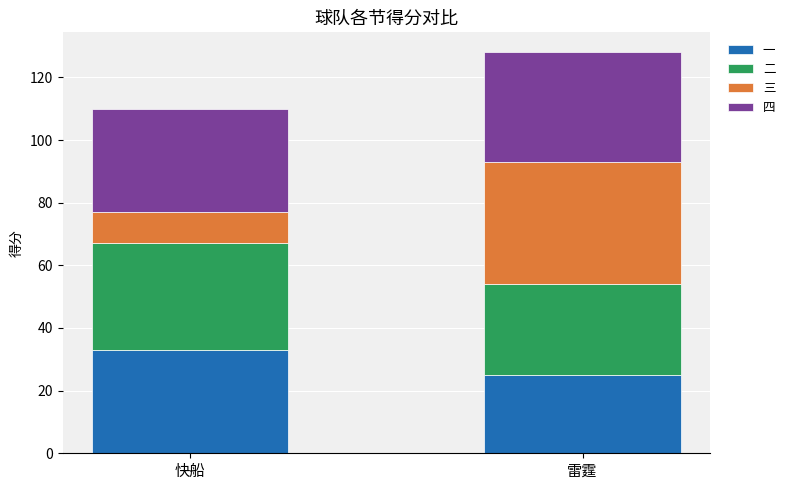

What are all the series names shown in the legend?

一, 二, 三, 四